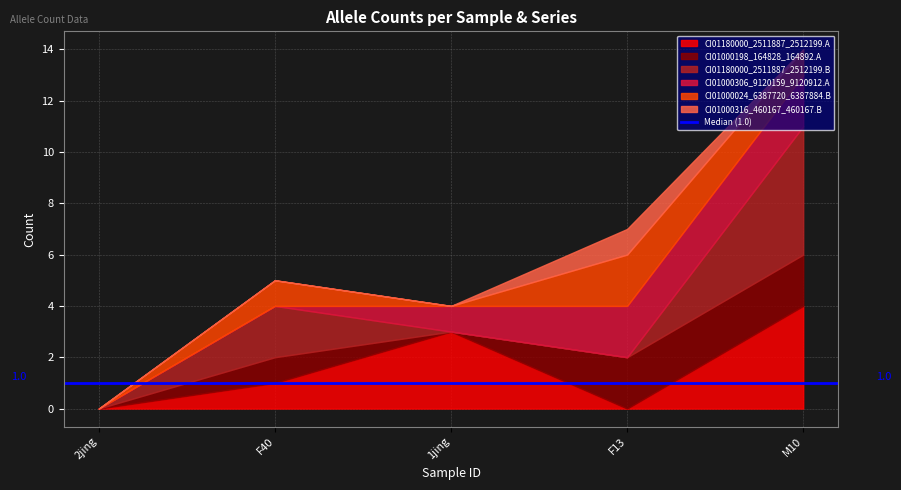

The value of CI01000306_9120159_9120912.A at F13 is 1. True or false?

False